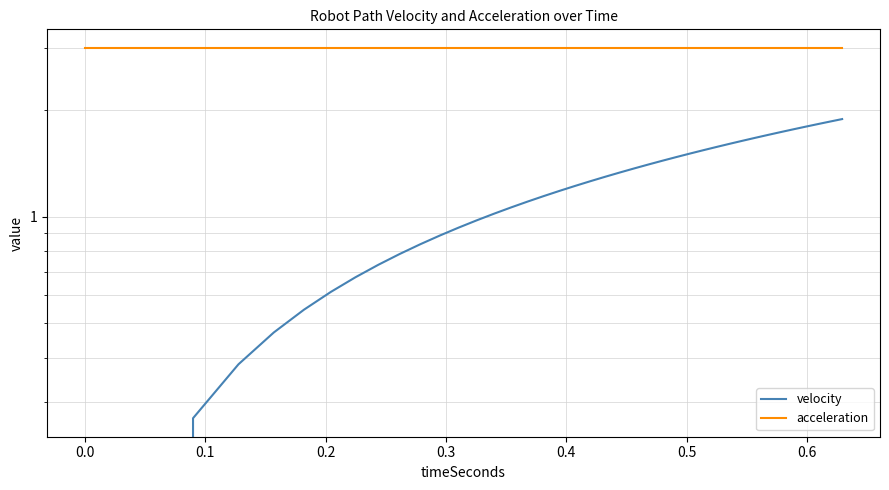

The value of acceleration at 0.2 is 4.4. True or false?

False